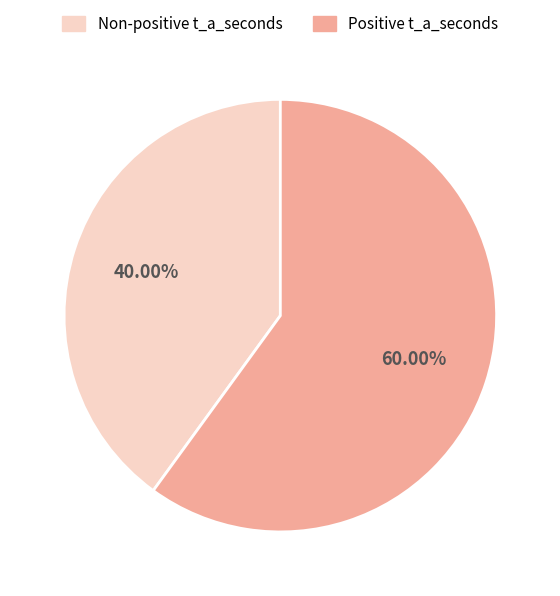

Is there a majority slice in this chart?

Yes